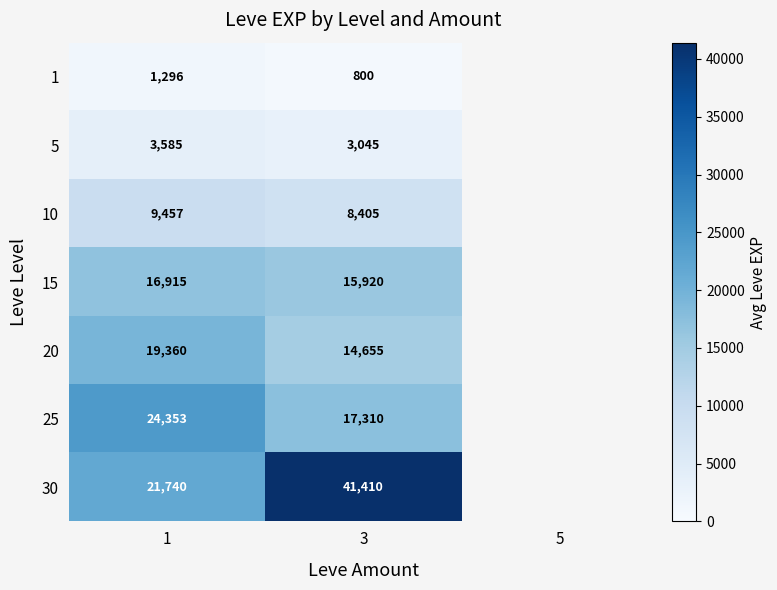

What is the difference between the highest and lowest values at 1?

23057